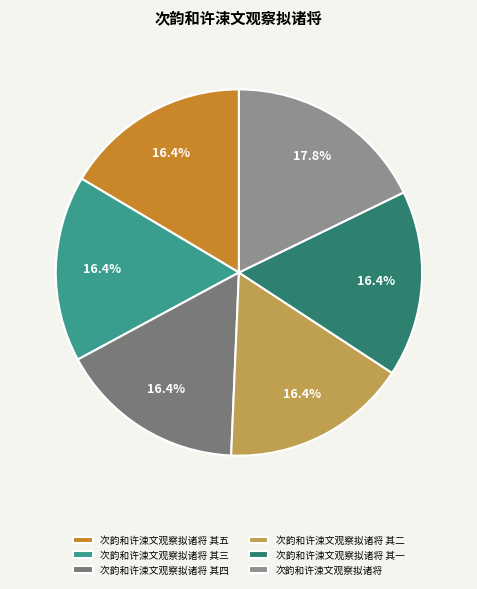

To the nearest percent, what percentage of the pie is 次韵和许涑文观察拟诸将 其一?

16%